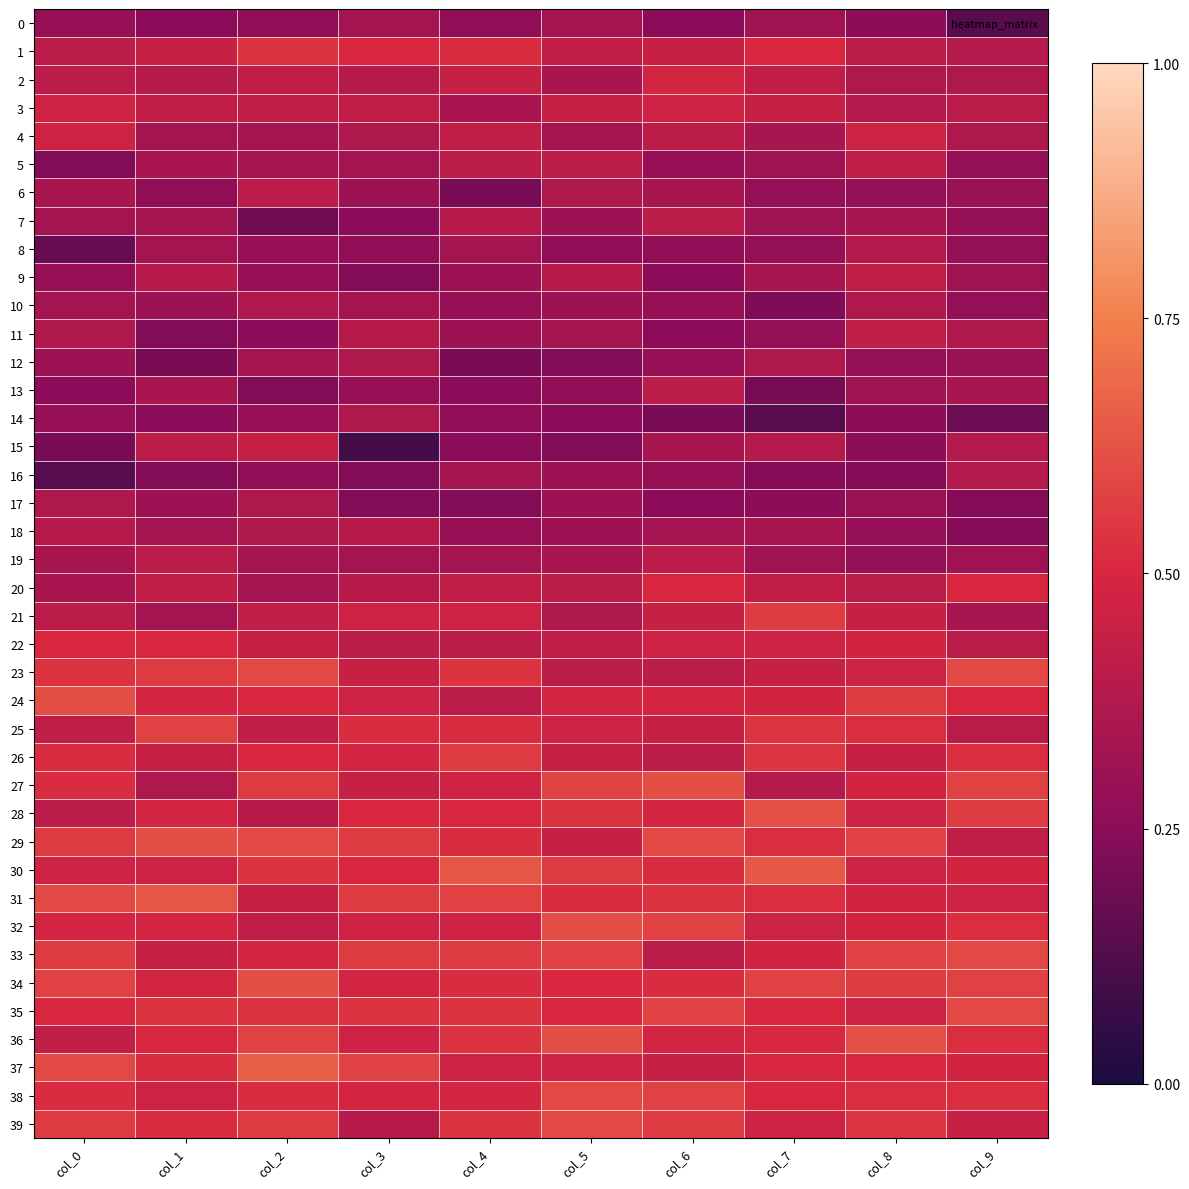

At col_2, list the series in order from smallest to largest.

7, 13, 11, 0, 16, 8, 9, 14, 4, 5, 12, 19, 20, 10, 17, 18, 28, 6, 2, 3, 21, 25, 32, 15, 22, 31, 33, 24, 26, 38, 1, 30, 35, 27, 39, 36, 23, 29, 34, 37